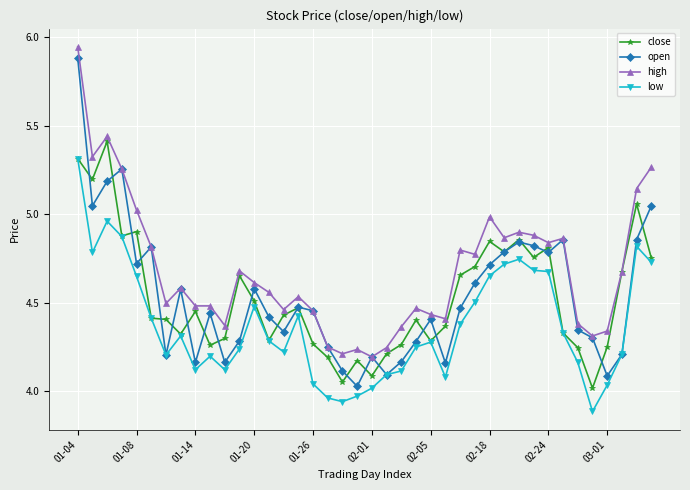

Which series has the widest spread of values?

open